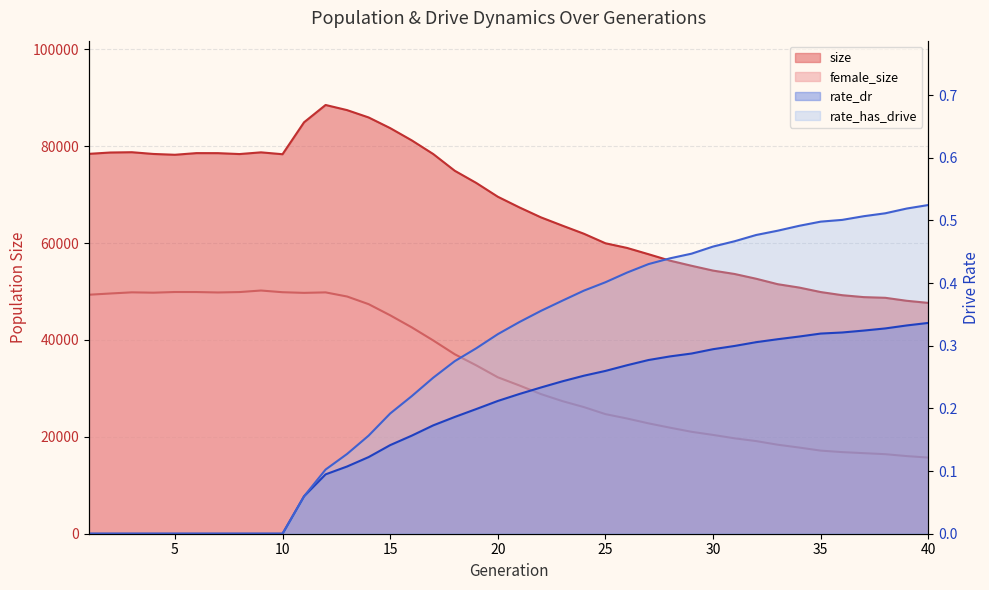

Rank the series by their maximum value, from highest to lowest.

size, female_size, rate_has_drive, rate_dr